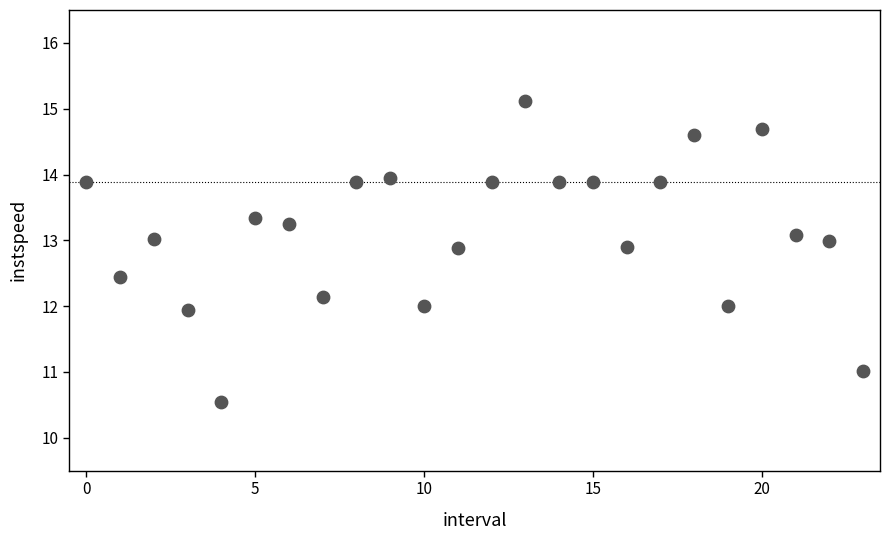

What is the range of Y values (max minus min)?

4.6